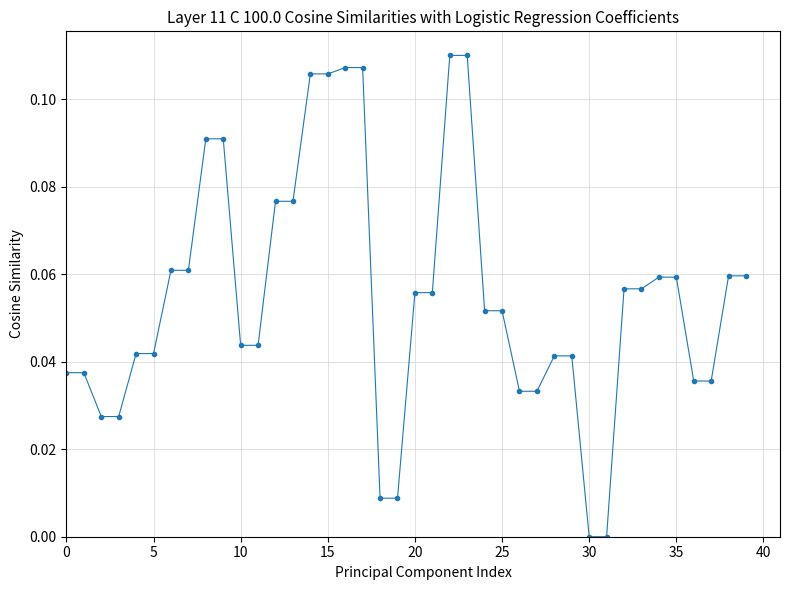

What is the sum of all values?

2.2